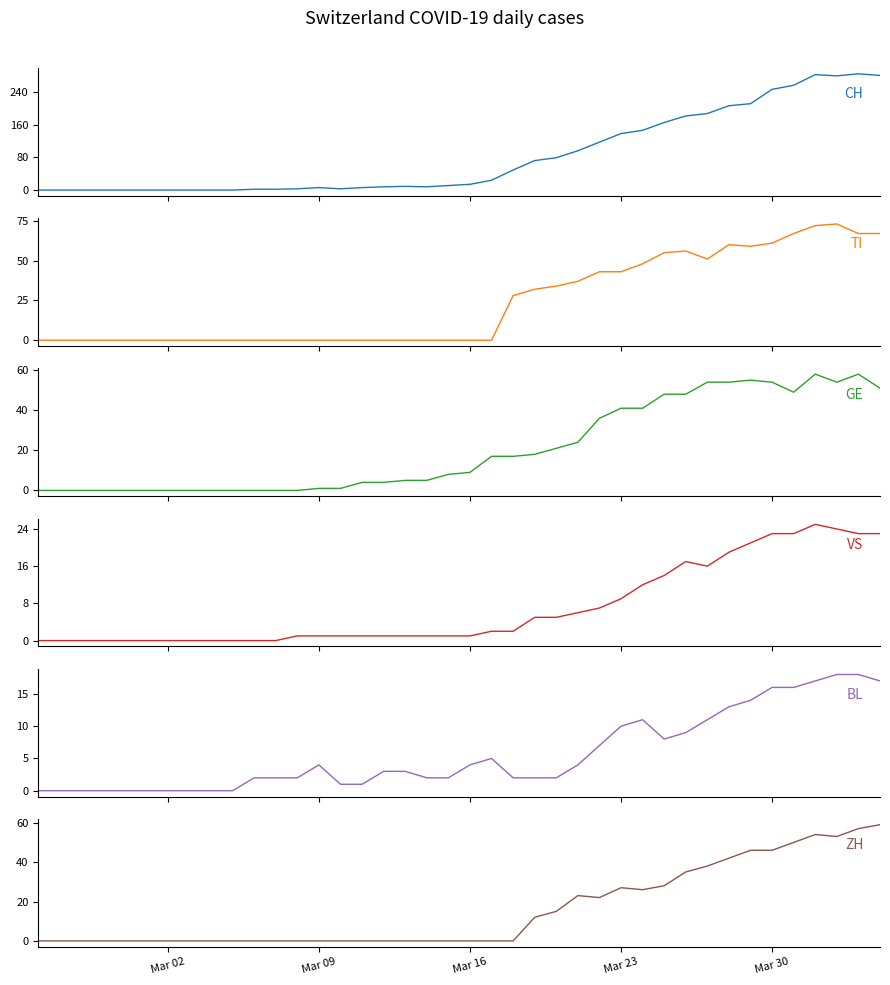

How many positive values does the VS series have?

28